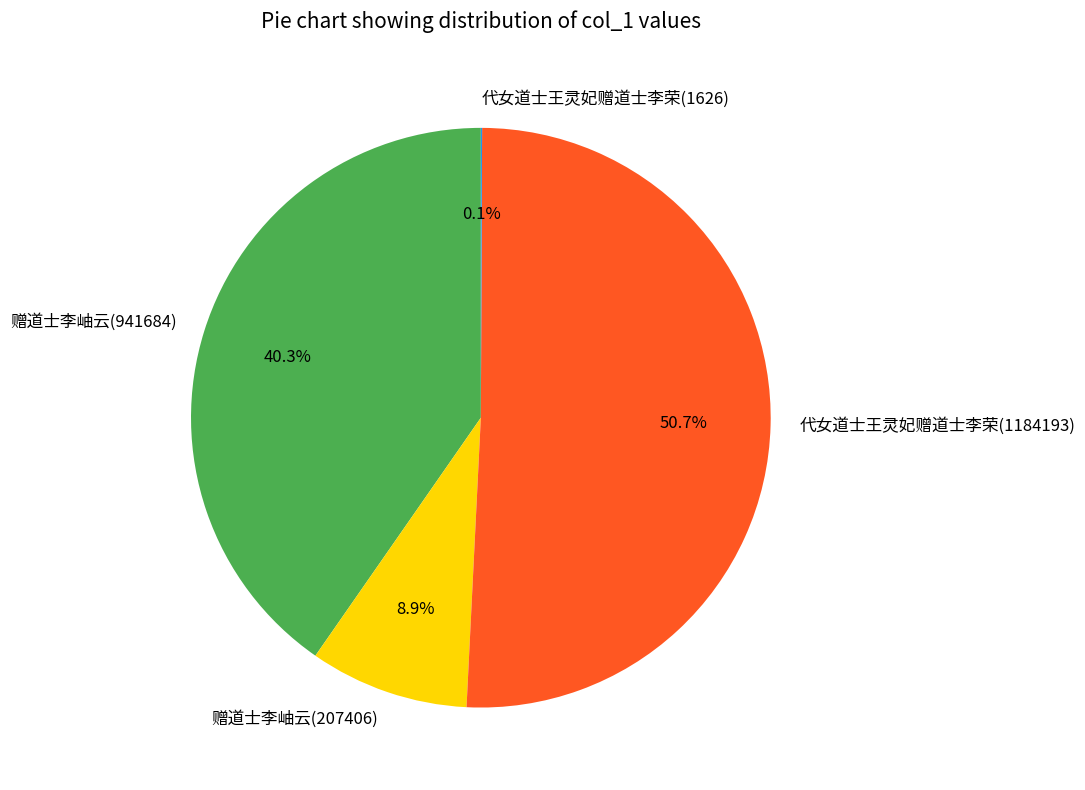

Approximately how many times larger is the value at 代女道士王灵妃赠道士李荣(1184193) compared to 赠道士李岫云(941684)?

1.3